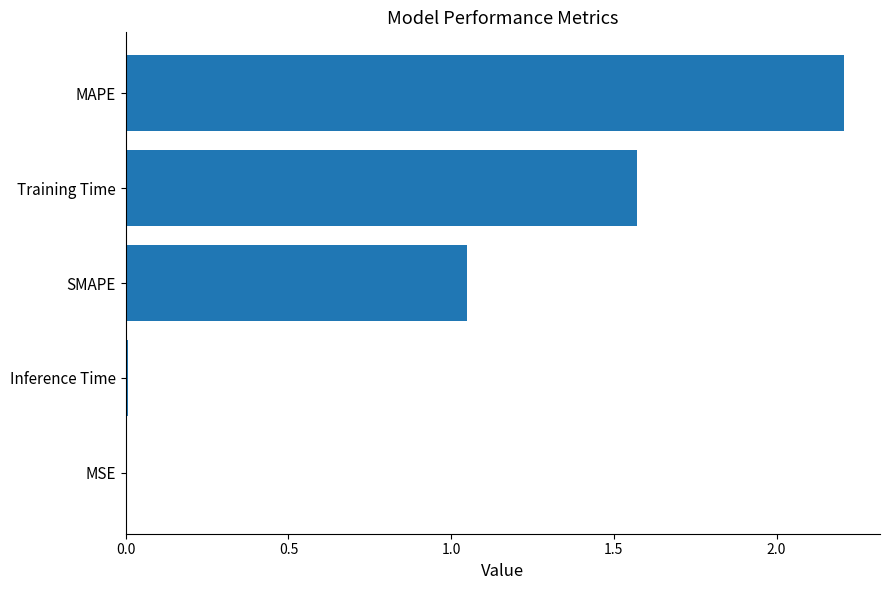

The value at Inference Time is 0.0. True or false?

True